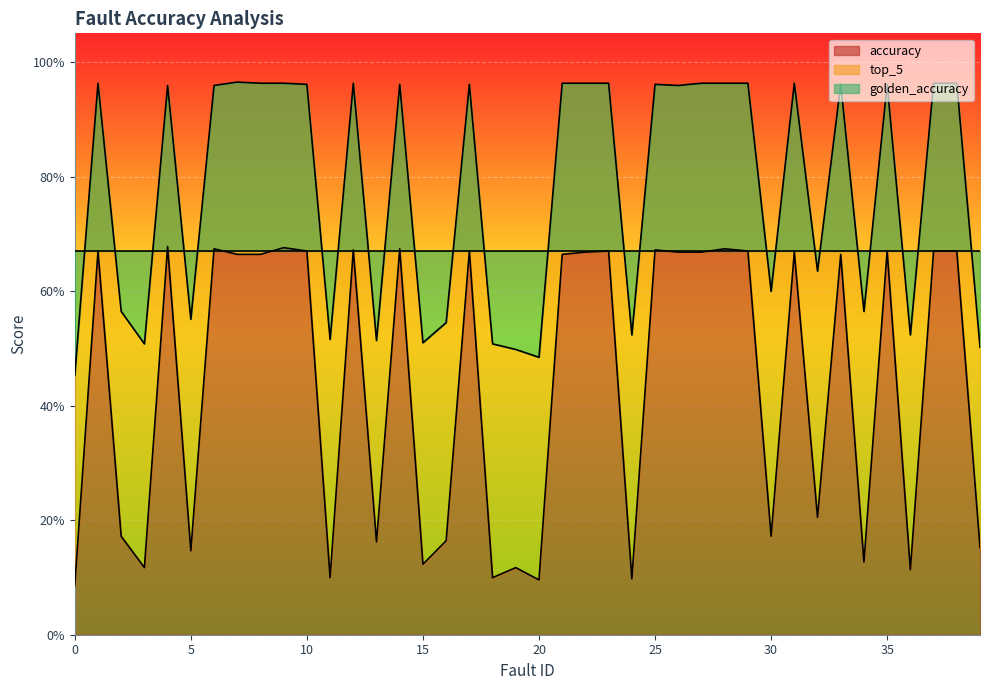

True or false: accuracy has more than 2 interior local peaks.

True